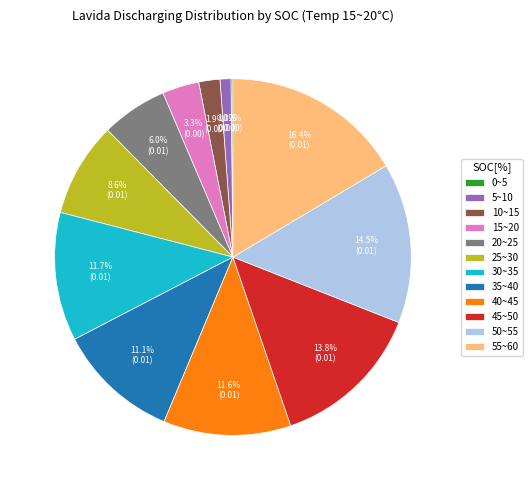

Is there any slice that represents more than half of the pie?

No